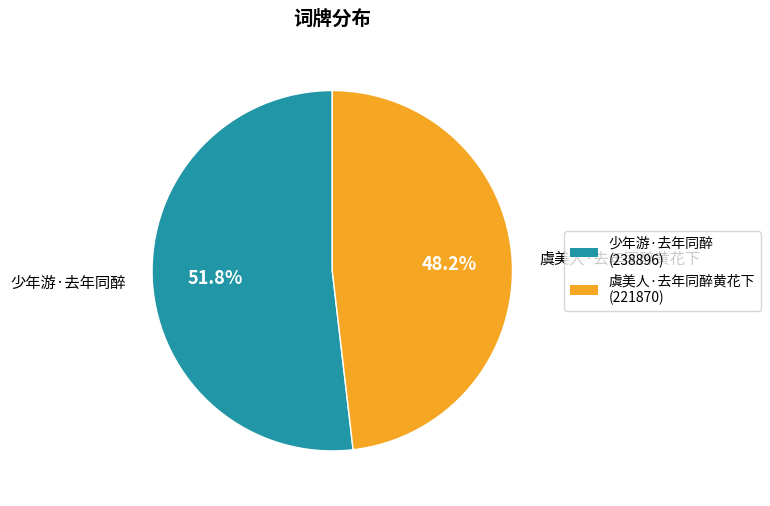

The 虞美人·去年同醉黄花下 slice represents 59% of the pie. True or false?

False